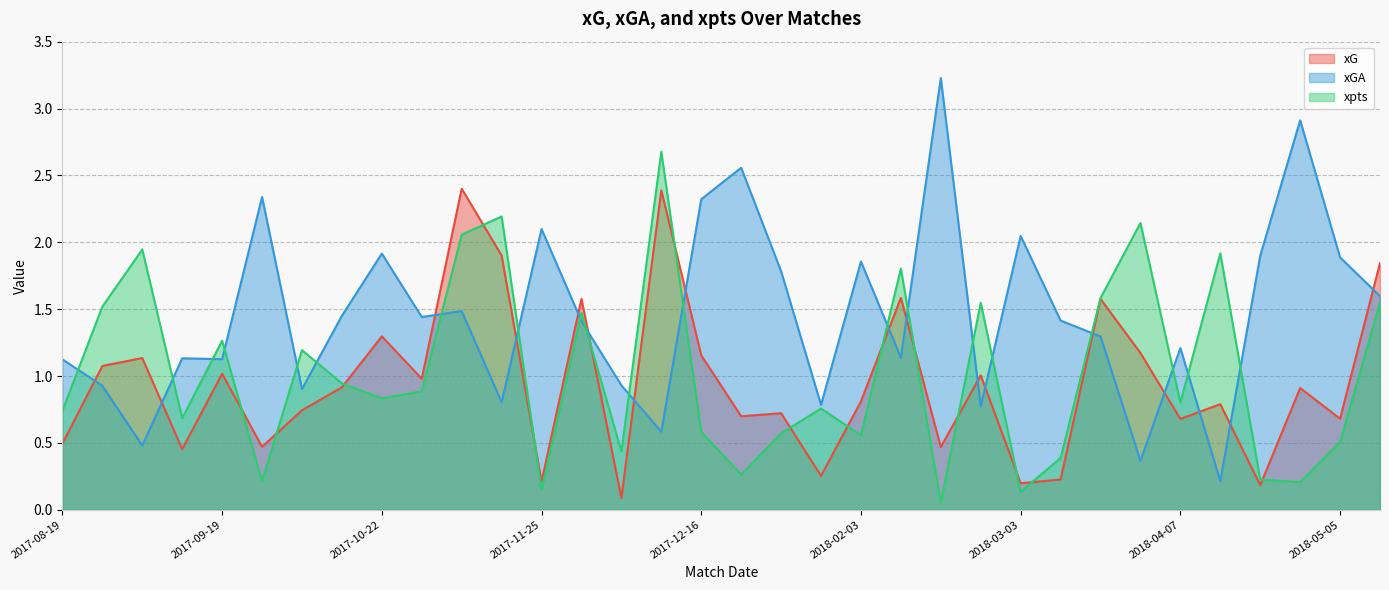

What is the smallest value displayed?

0.1